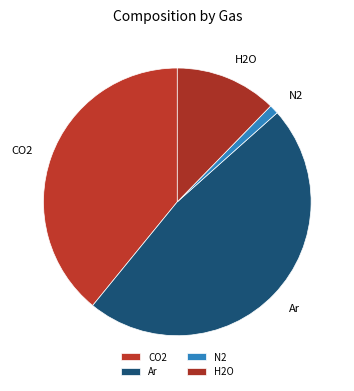

Is there any slice that represents more than half of the pie?

No